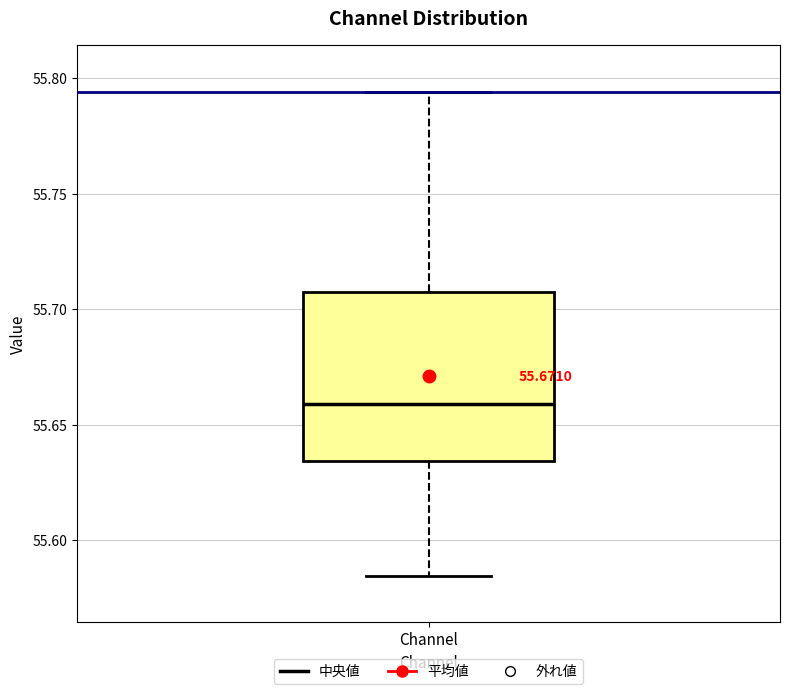

Transcribe this box plot: give where the median line is, the range the box spans, and where the two whiskers end, as read against the y-axis. The values are not printed on the chart, so give them approximately, as read against the axis.

median 55.660, box 55.635 to 55.710, whiskers 55.585 to 55.795